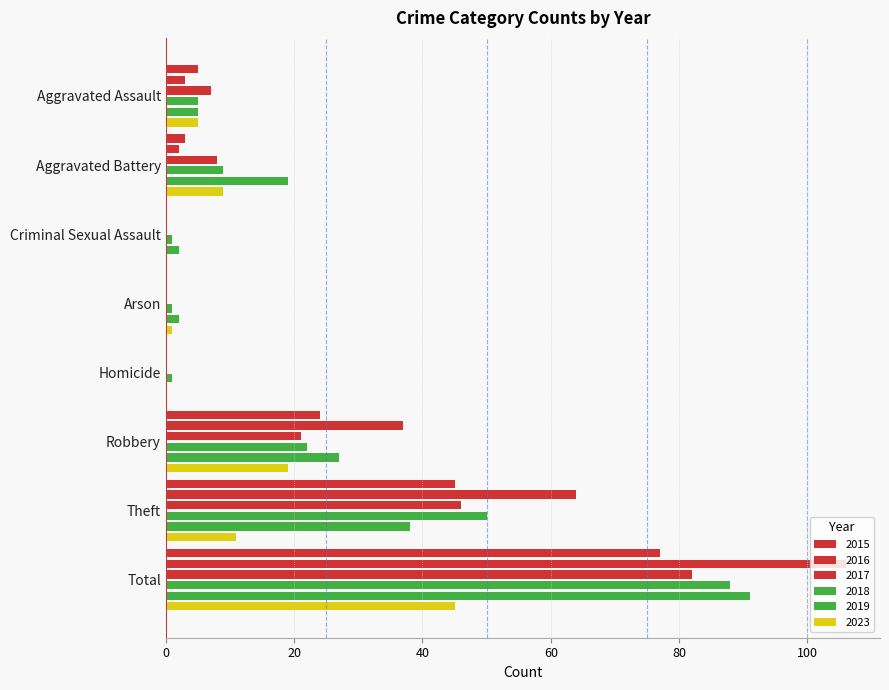

What is the label of the 6th bar from the left?

Robbery